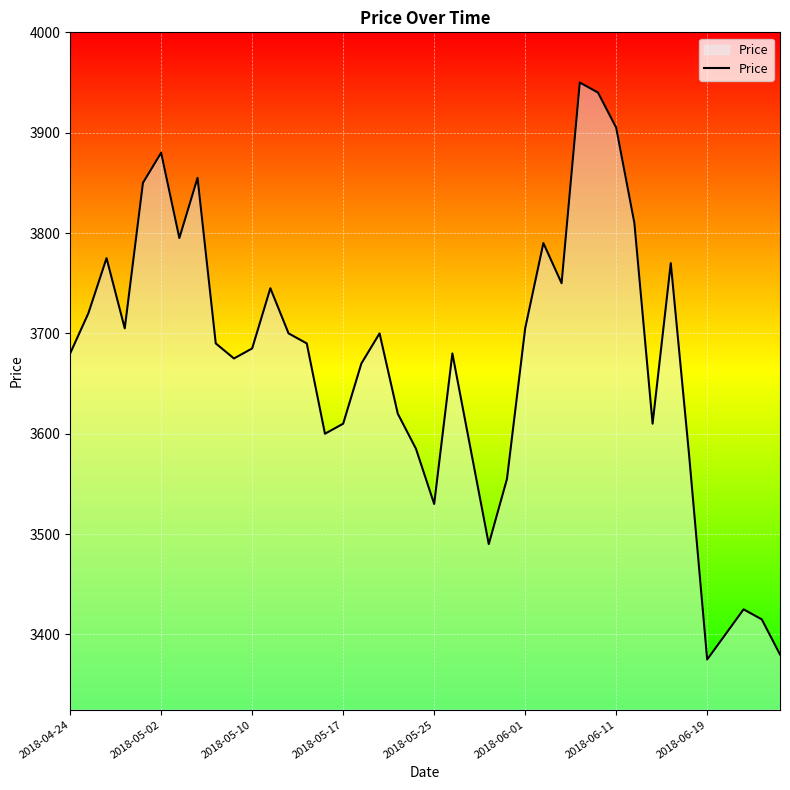

What is the average value?

3672